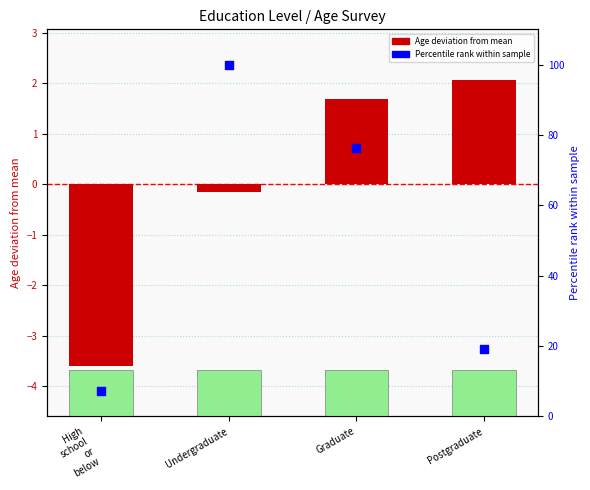

Is the value of Age deviation at Undergraduate greater than the value of Percentile count rank at Graduate?

No